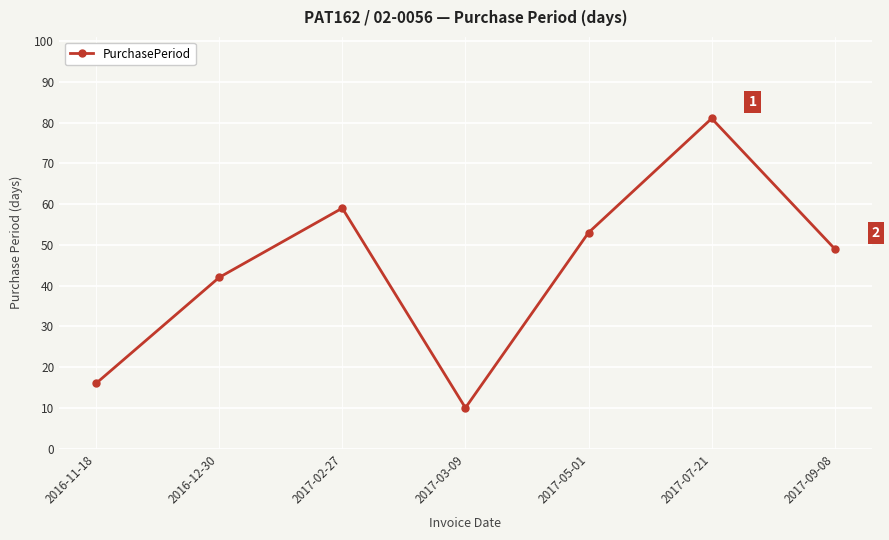

What is the minimum value shown in the chart?

10